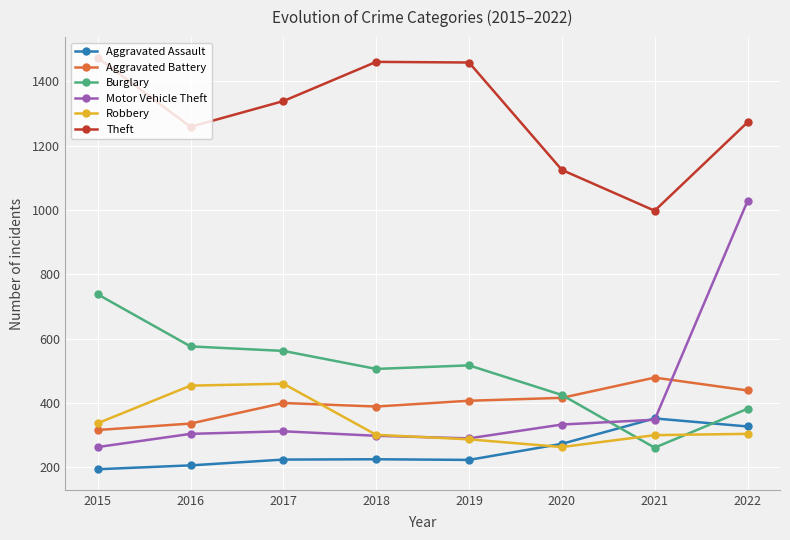

Is it true that Aggravated Battery equals 316 at 2015?

True